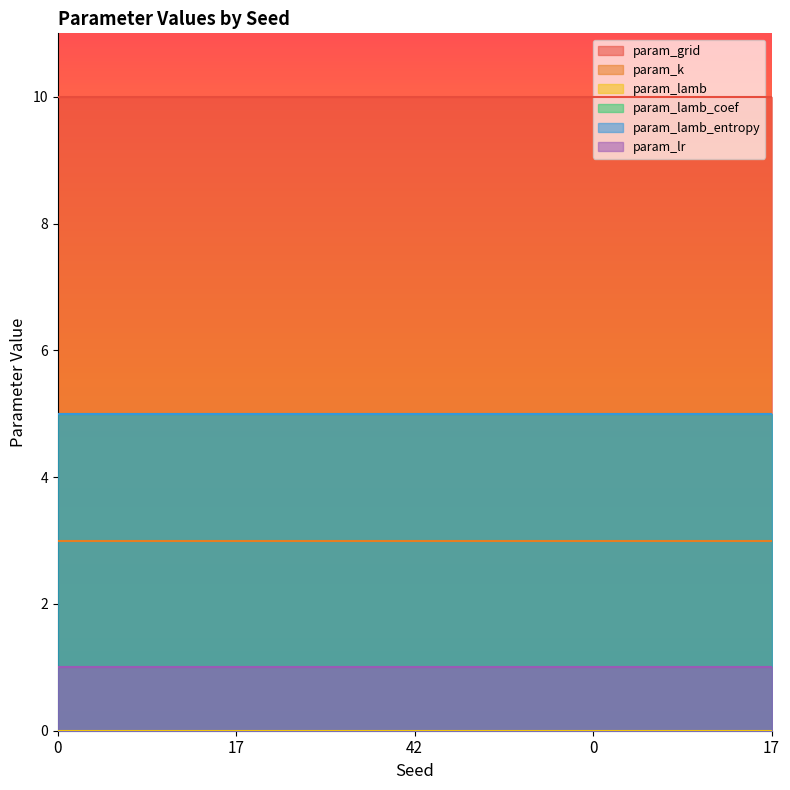

What is the spread (max minus min) of values at 17?

10.0